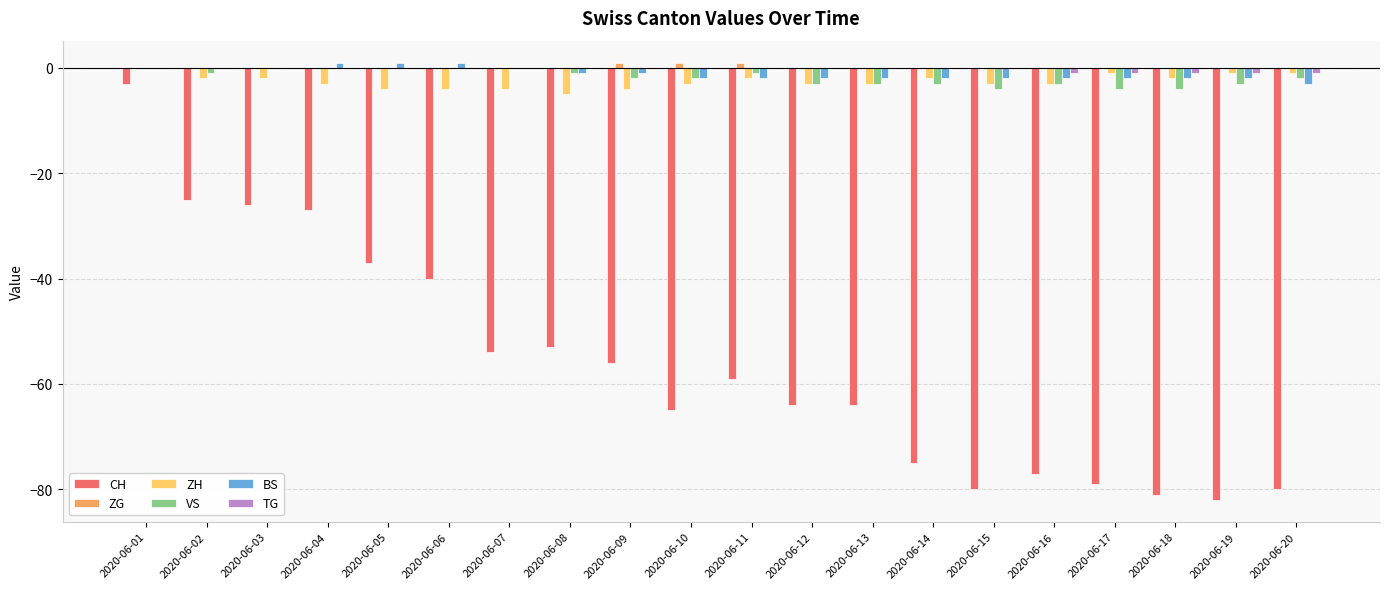

Reading right to left, what are all the values shown in this chart?

CH: -80	-82	-81	-79	-77	-80	-75	-64	-64	-59	-65	-56	-53	-54	-40	-37	-27	-26	-25	-3
ZG: 0	0	0	0	0	0	0	0	0	1	1	1	0	0	0	0	0	0	0	0
ZH: -1	-1	-2	-1	-3	-3	-2	-3	-3	-2	-3	-4	-5	-4	-4	-4	-3	-2	-2	0
VS: -2	-3	-4	-4	-3	-4	-3	-3	-3	-1	-2	-2	-1	0	0	0	0	0	-1	0
BS: -3	-2	-2	-2	-2	-2	-2	-2	-2	-2	-2	-1	-1	0	1	1	1	0	0	0
TG: -1	-1	-1	-1	-1	0	0	0	0	0	0	0	0	0	0	0	0	0	0	0